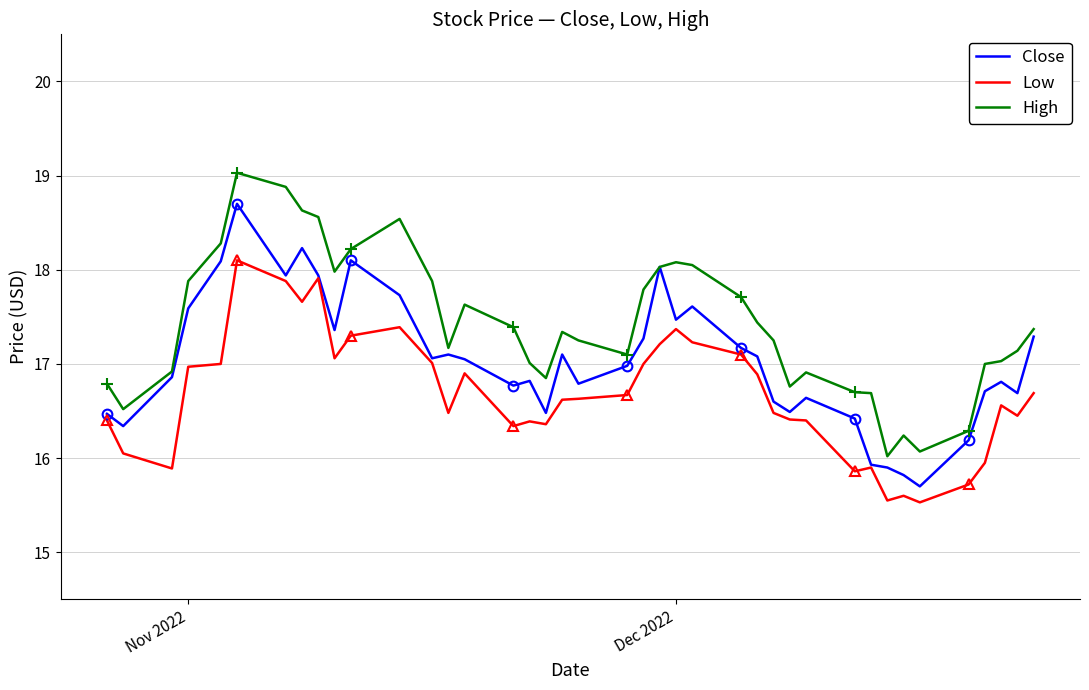

In Low, how many points are lower than both neighbors (excluding endpoints)?

10